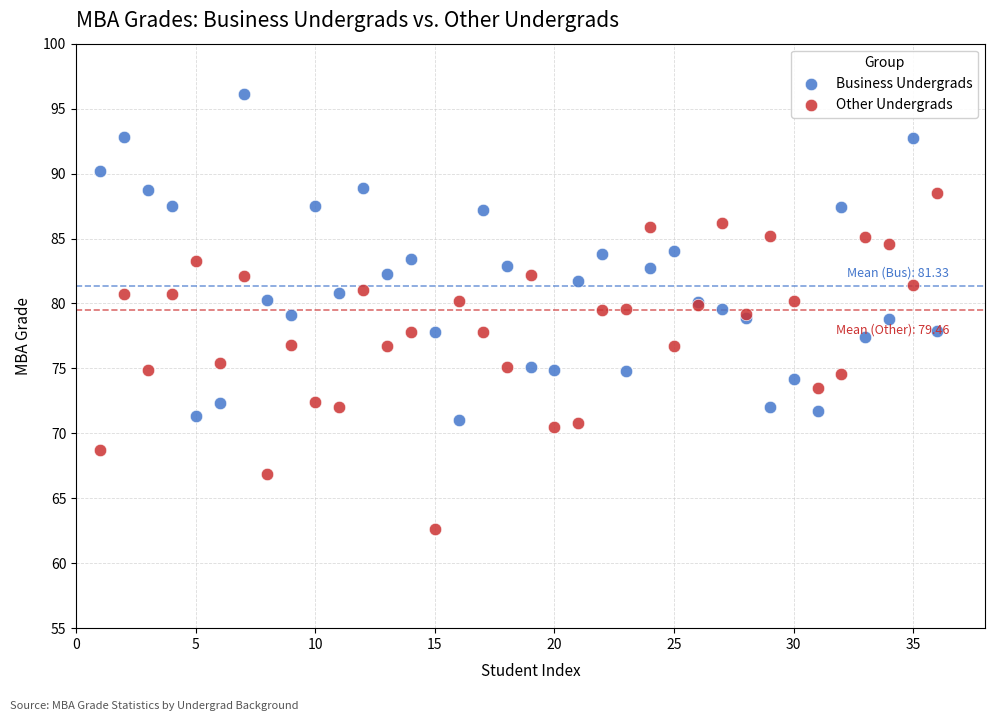

Which series reaches the minimum Y coordinate?

Other Undergrads